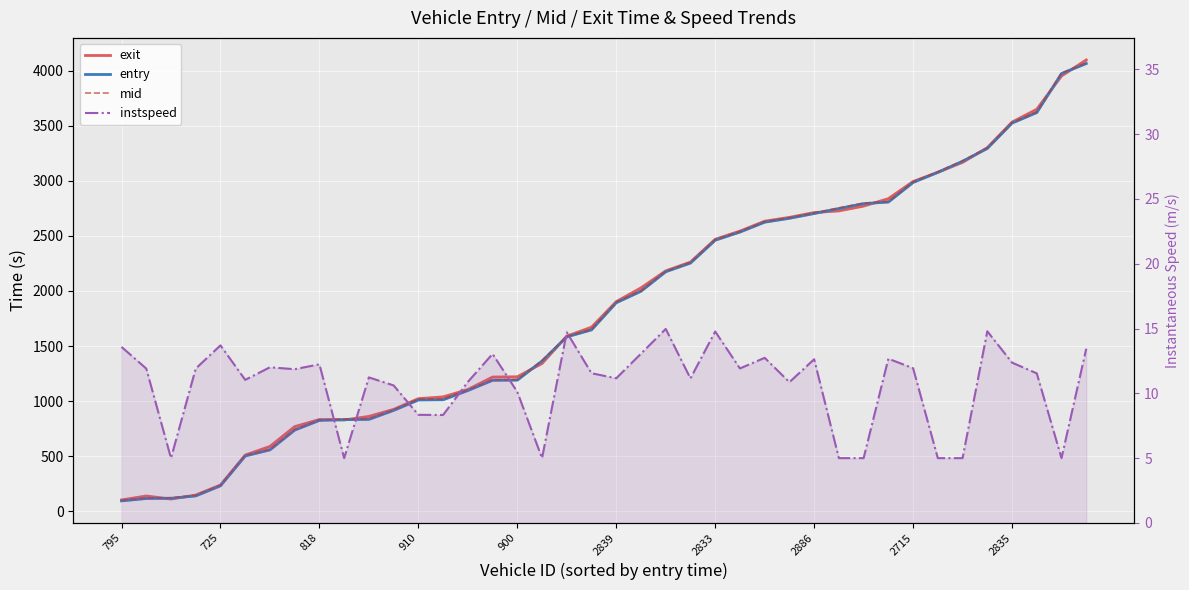

What is the value of the instspeed point at the 8th from the left?

11.9